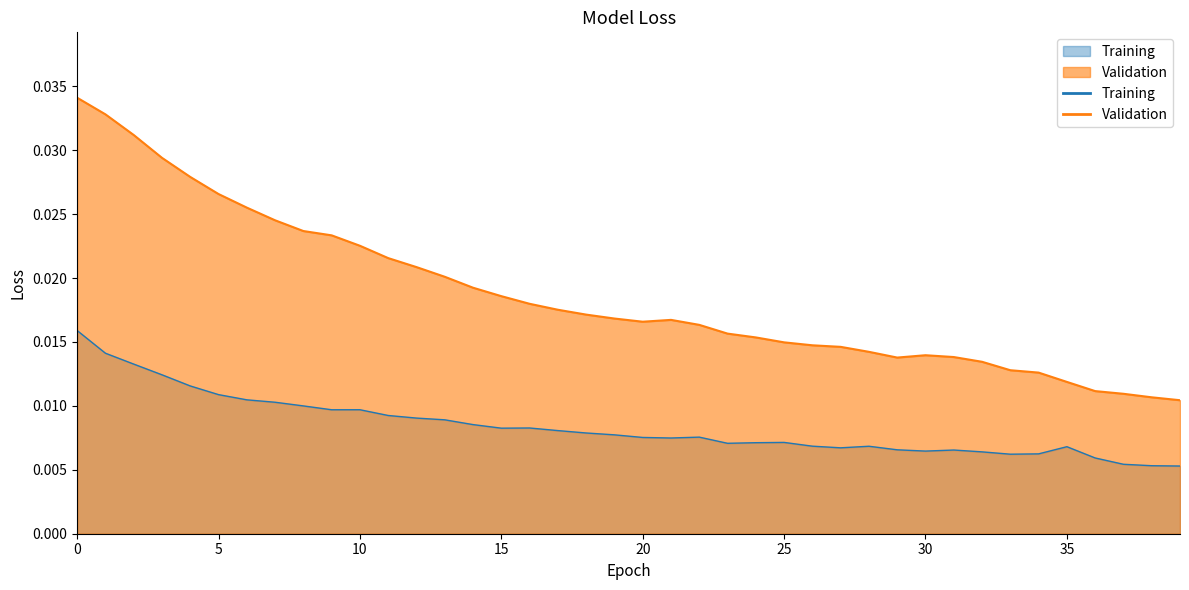

Which series has the largest range (max minus min)?

Validation